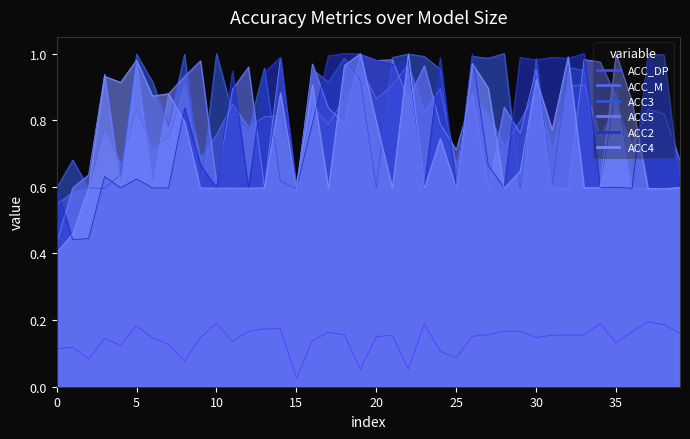

What is the difference between the maximum and minimum values in the ACC_DP series?

0.2